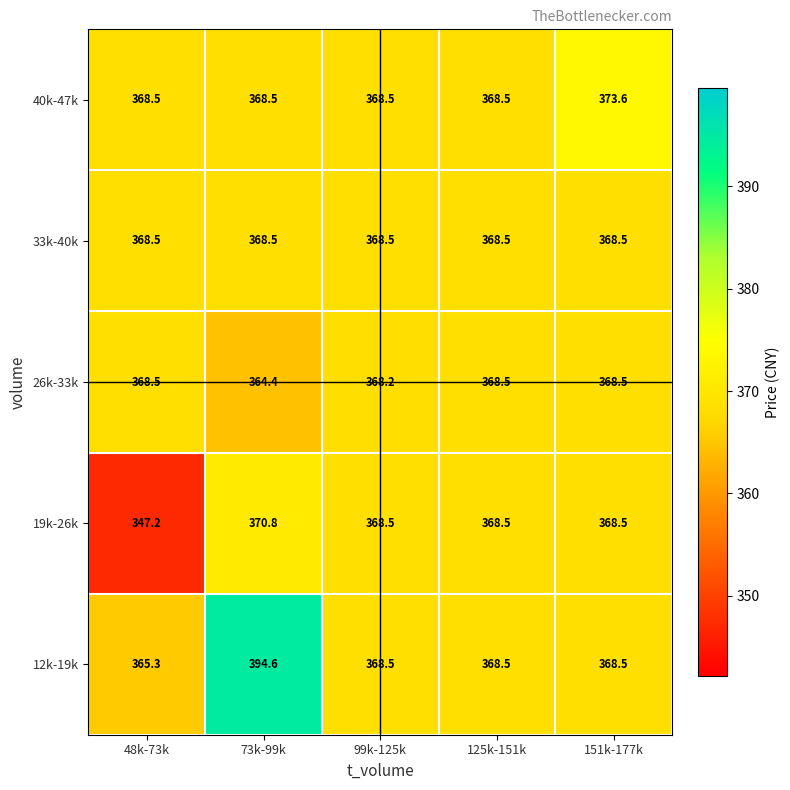

At which category is the sum across all series the highest?

73k-99k